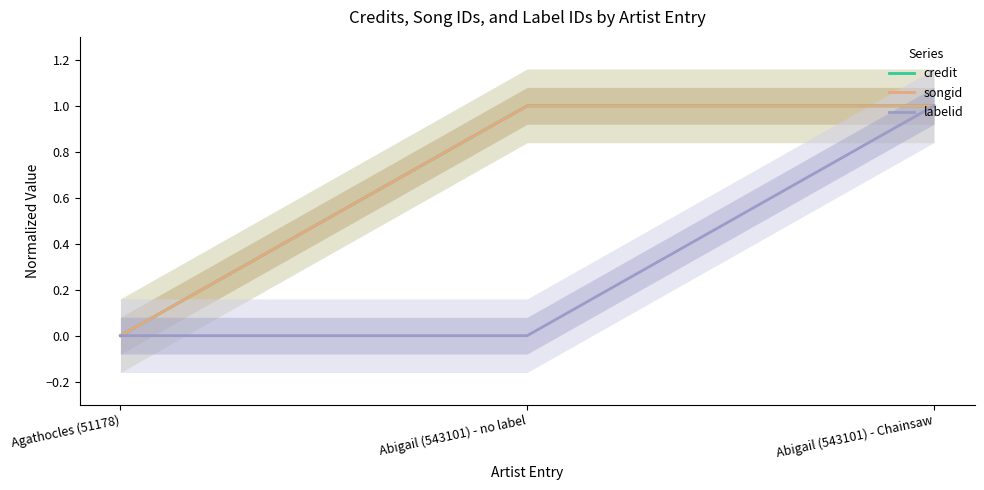

Reading right to left, what are all the values shown in this chart?

credit: 1	1	0
songid: 1	1	0
labelid: 1	0	0